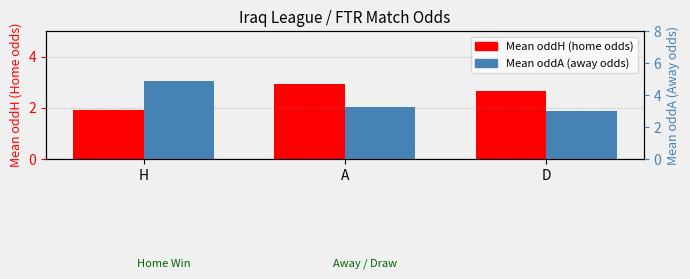

What is the value of the Mean oddH bar at the 2nd from the left?

2.9